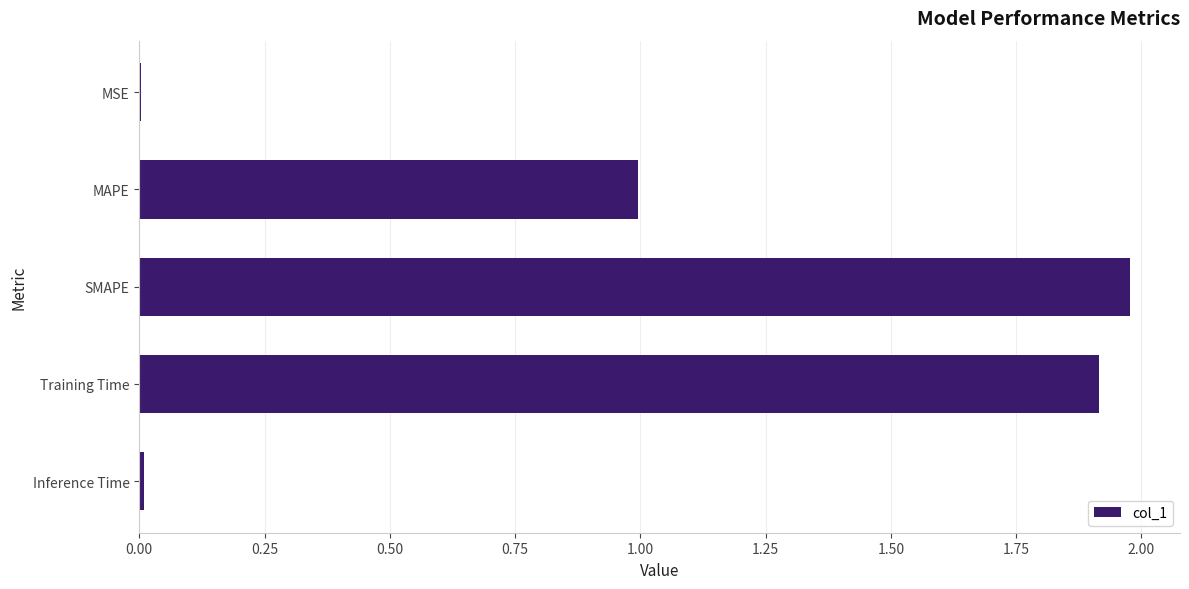

How many categories are shown in the chart?

5